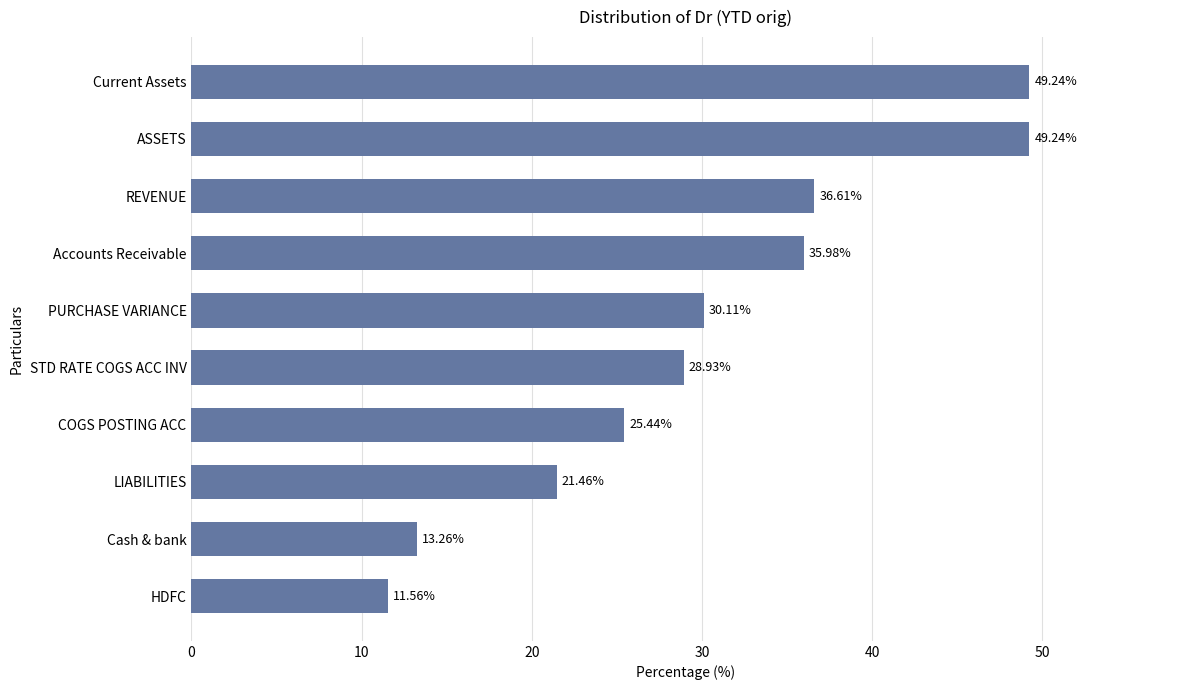

What is the sum of all values?

301.8